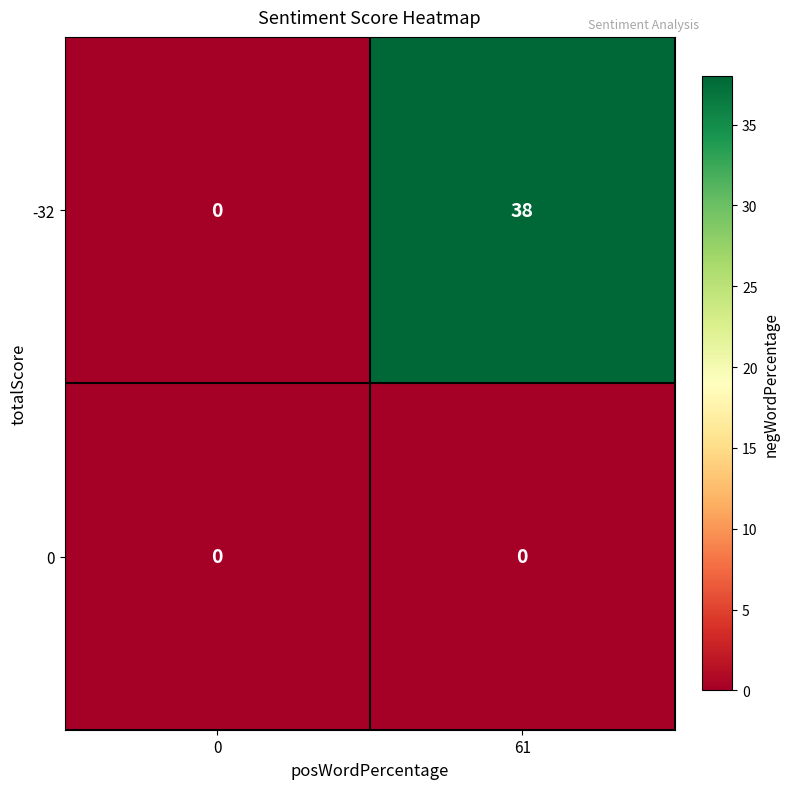

Reading left to right, list all the values displayed in this chart.

-32: 0=0	61=38
0: 0=0	61=0